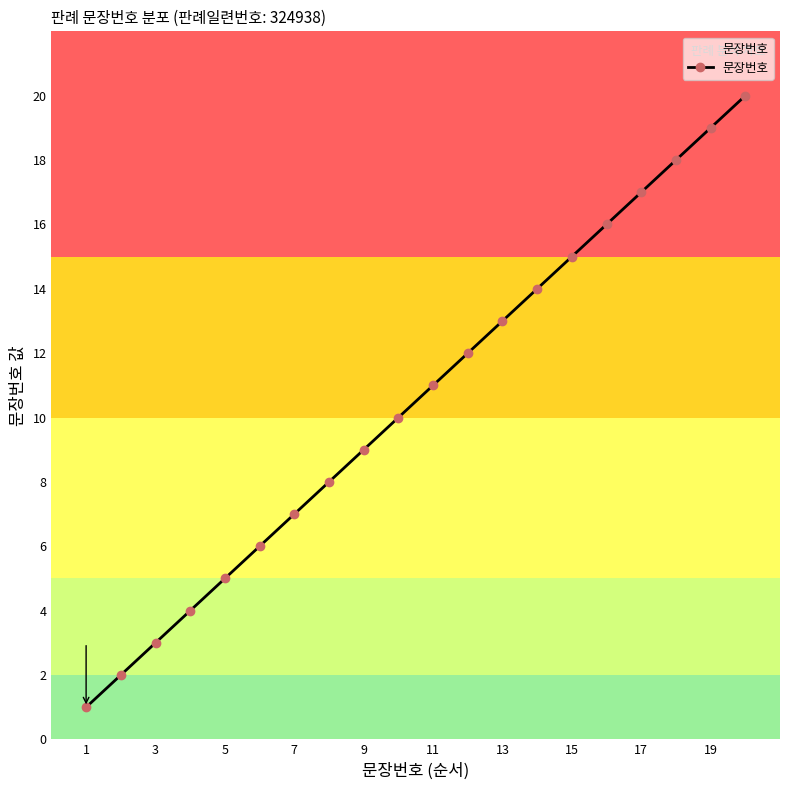

True or false: there are more than 2 points higher than both neighbors.

False